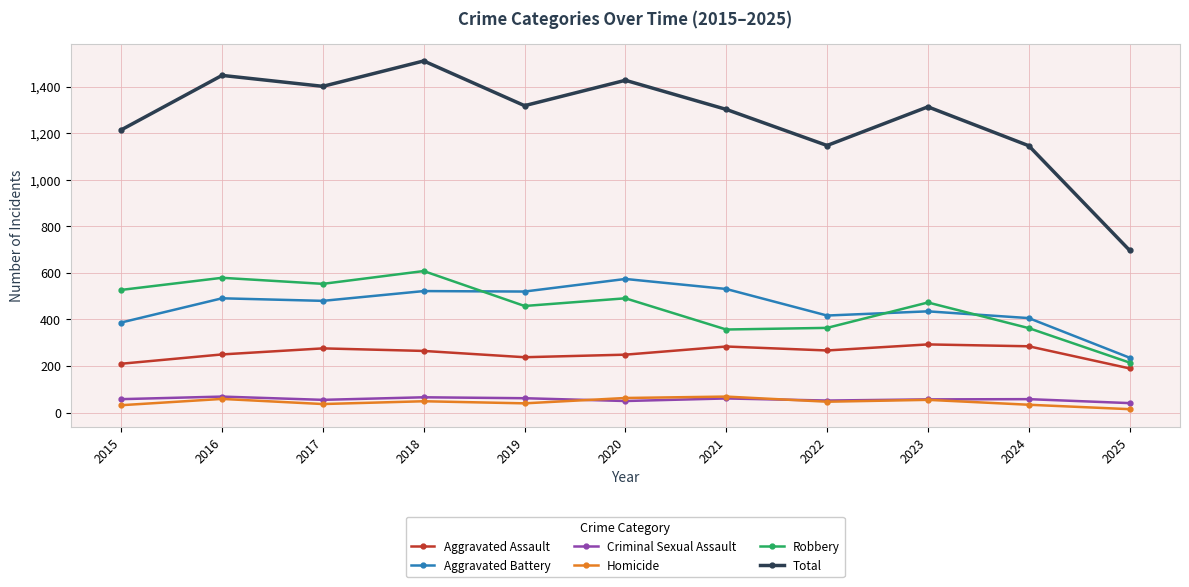

At which label does Aggravated Assault first exceed 265?

2017